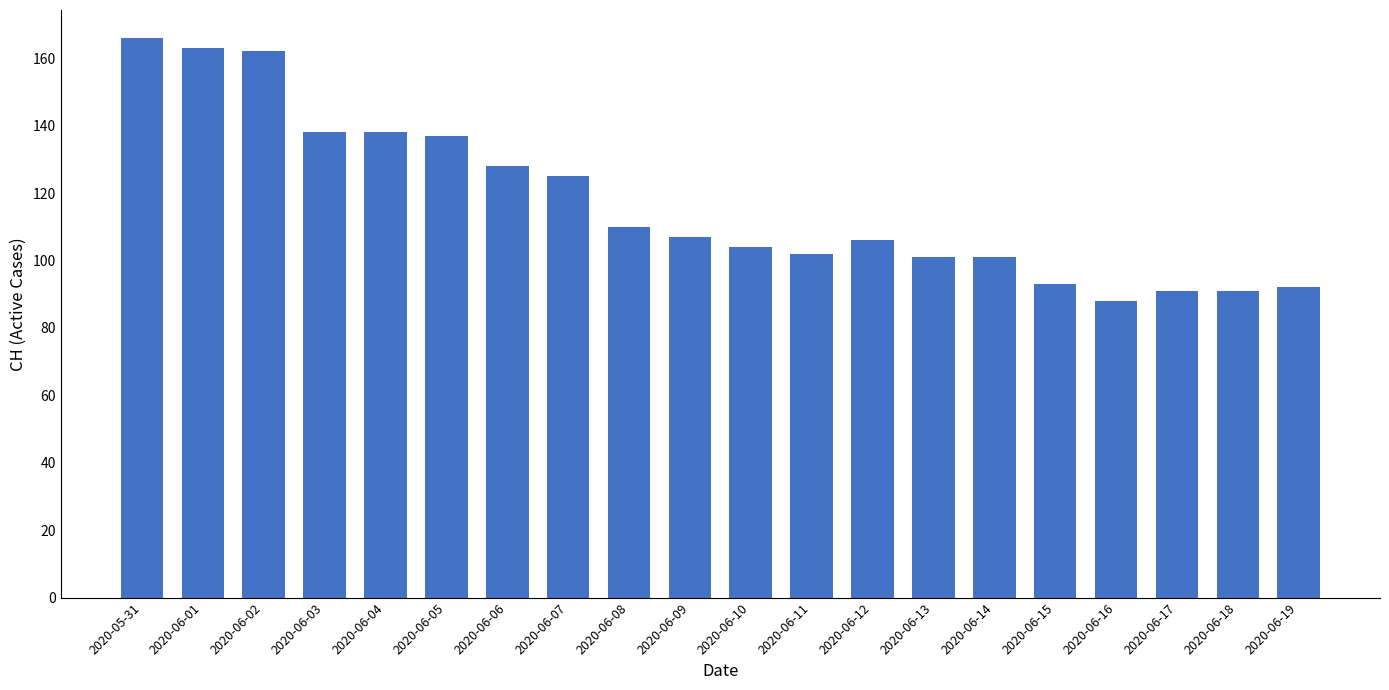

What is the difference between the maximum and minimum values?

78